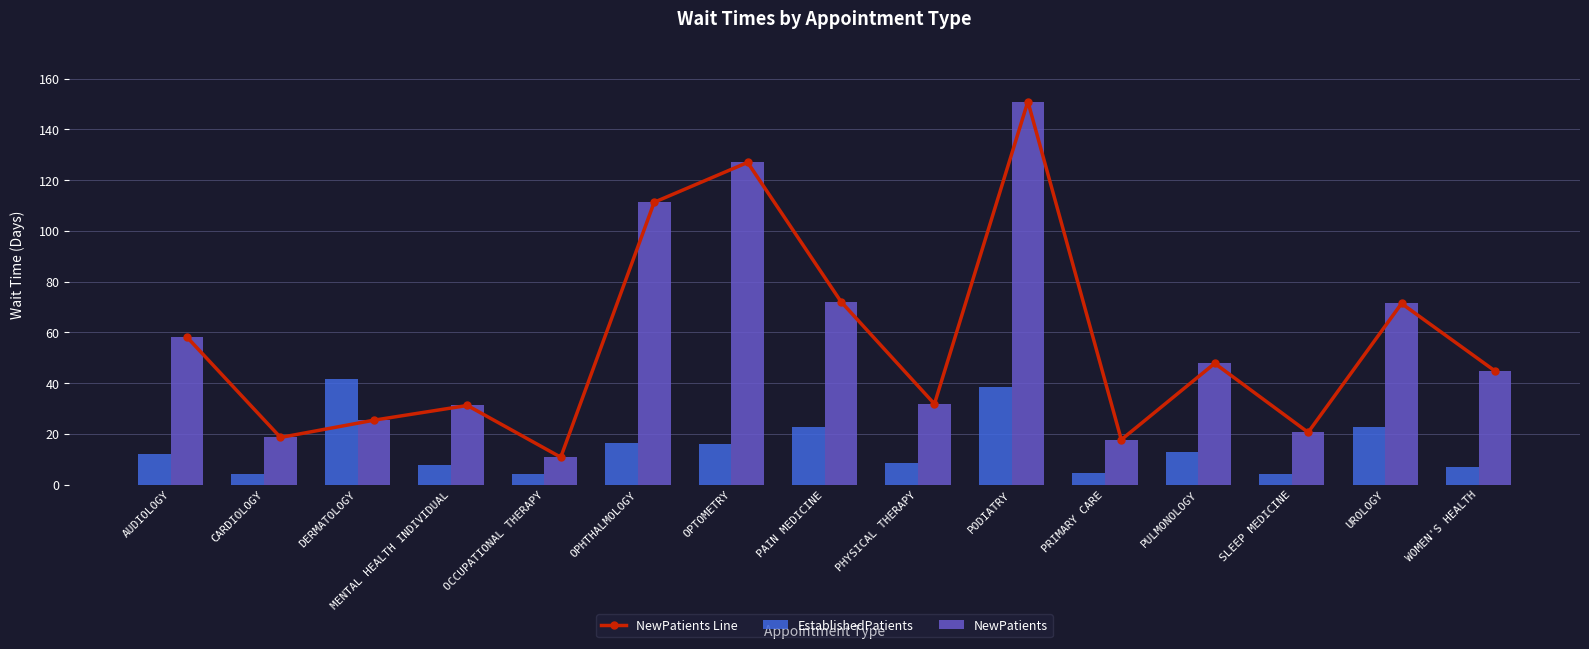

Where is NewPatients nearest to the value 80?

PAIN MEDICINE